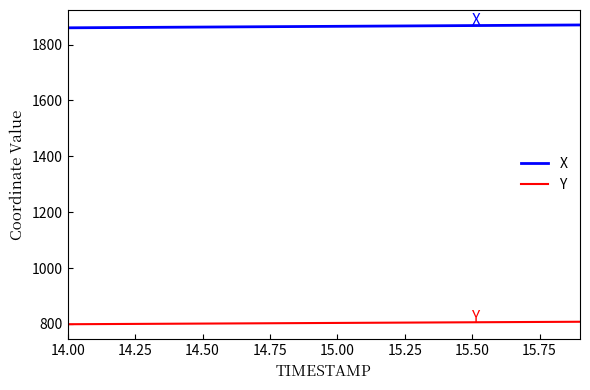

List the series in order of their overall mean, highest first.

X, Y